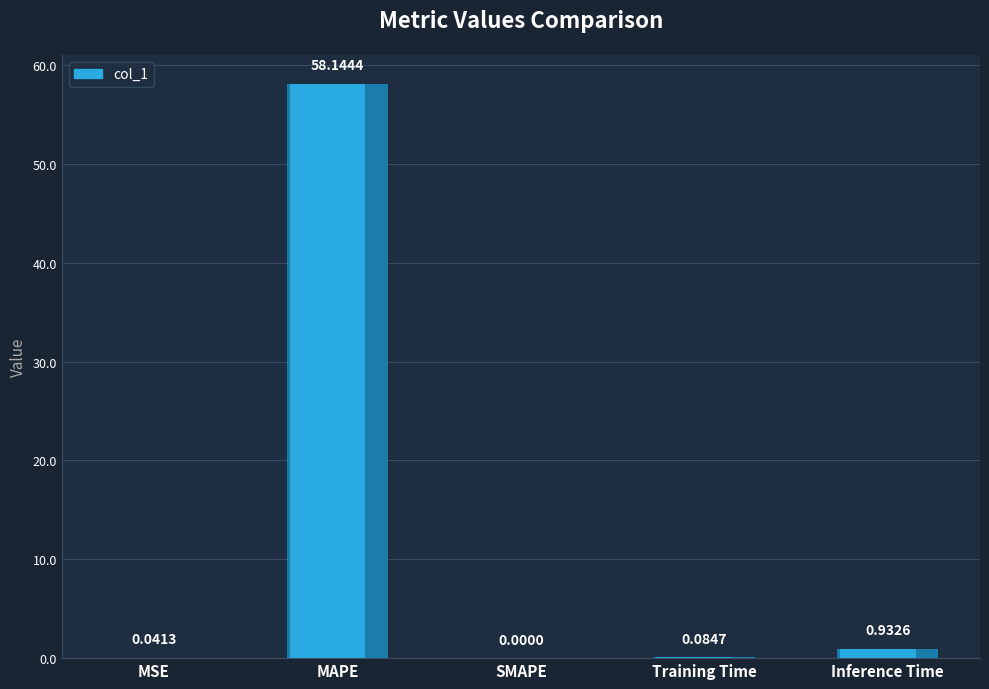

Reading left to right, what are all the values shown in this chart?

MSE=0.0	MAPE=58.1	SMAPE=0.0	Training Time=0.1	Inference Time=0.9